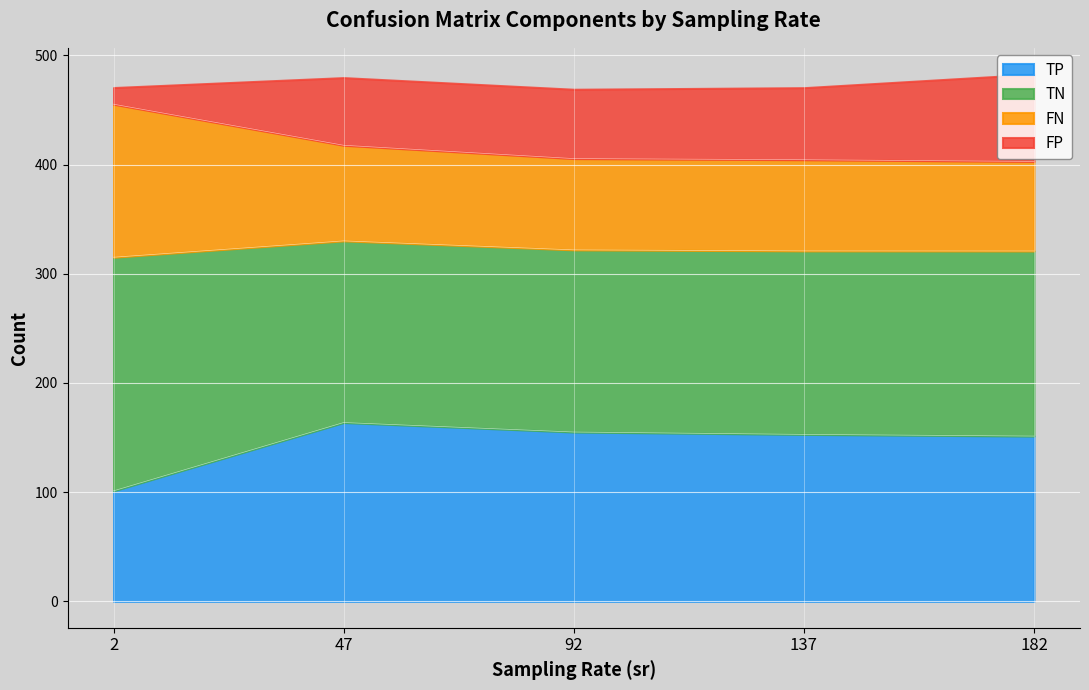

What is the maximum value for TP?

163.8